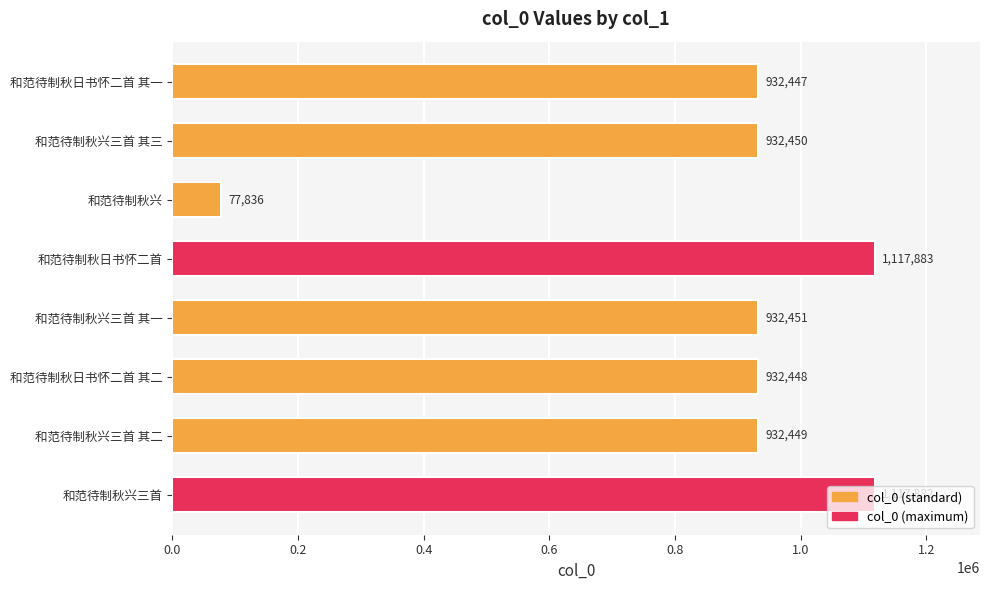

How many distinct data groups are displayed?

1